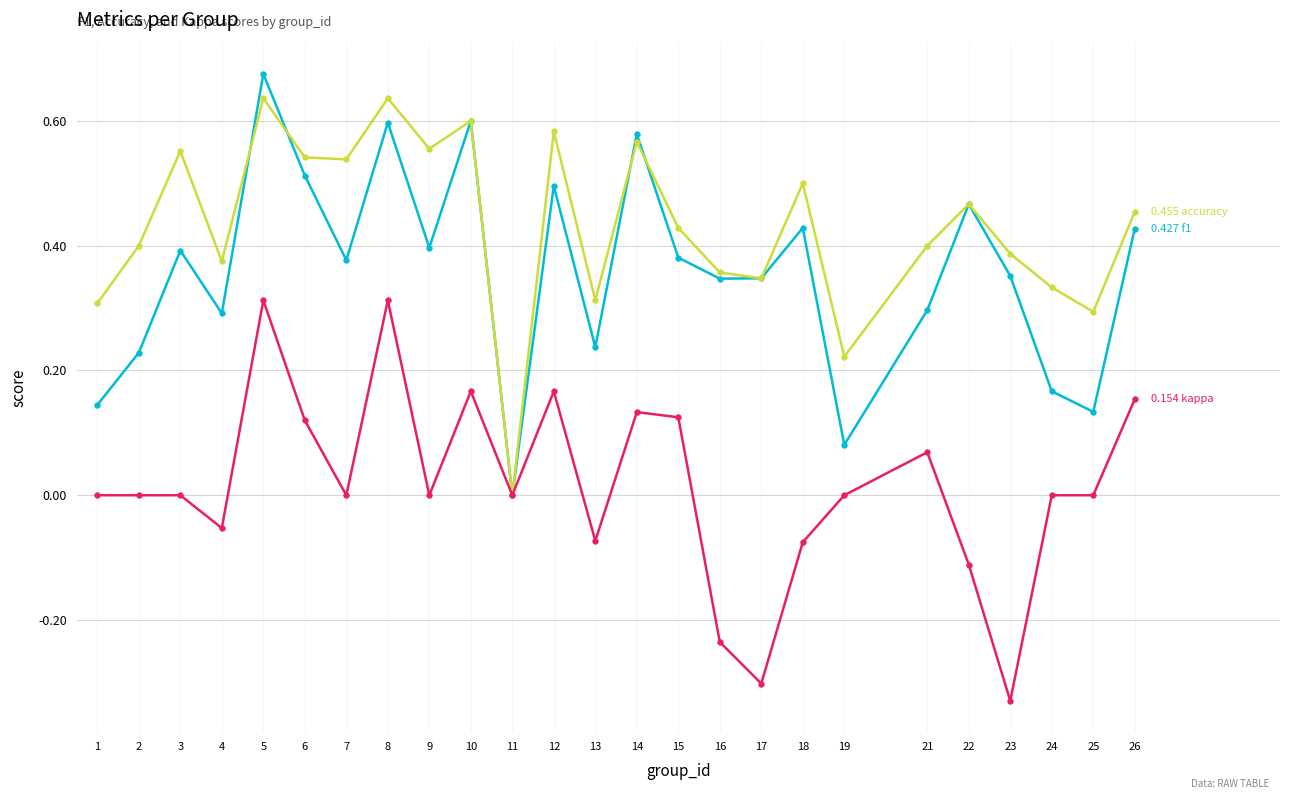

At which category is the sum across all series the highest?

5